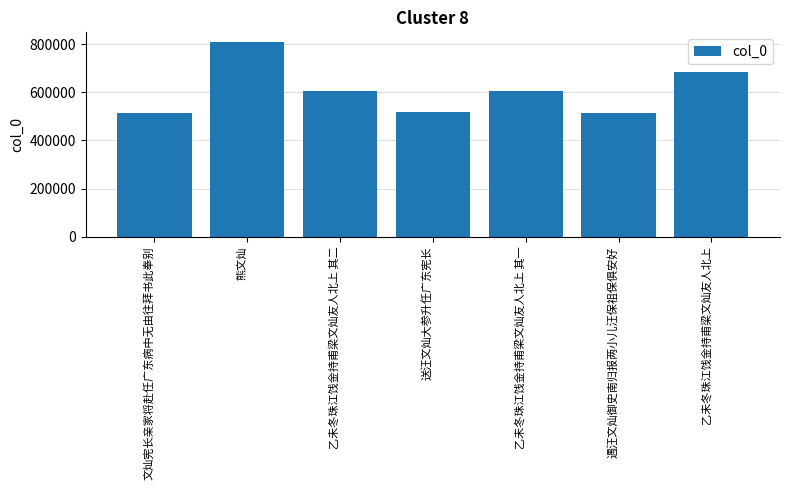

Where does the data first go above 603772?

熊文灿